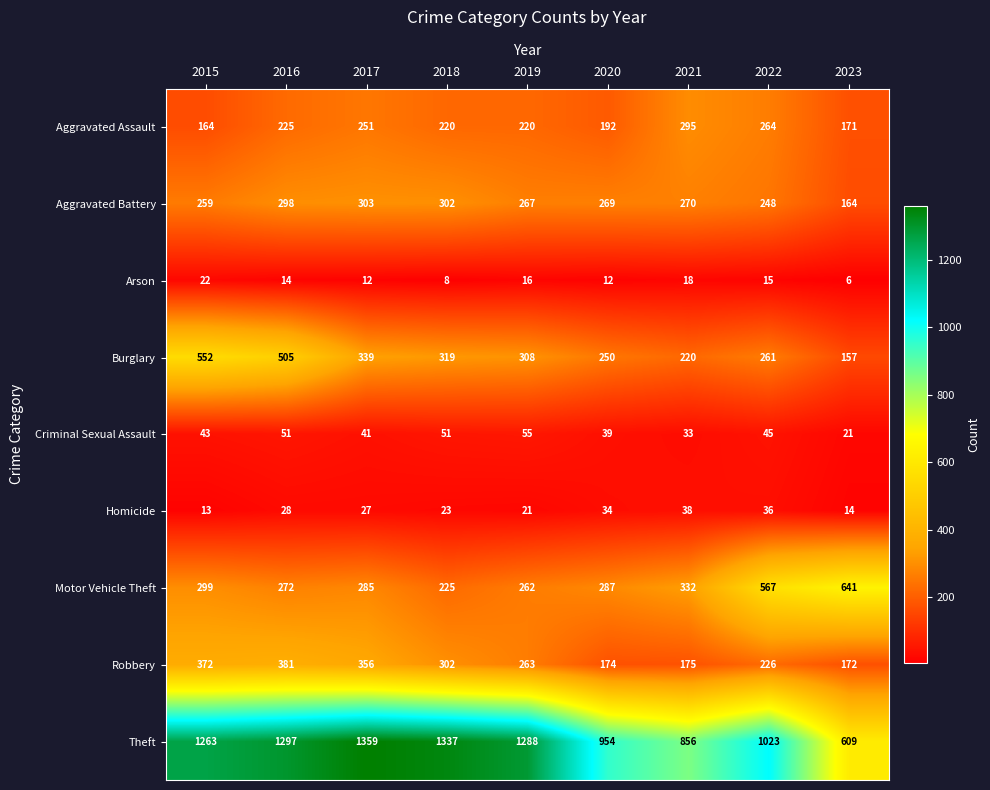

Read the Aggravated Assault value at 2020, to the nearest 50.

200